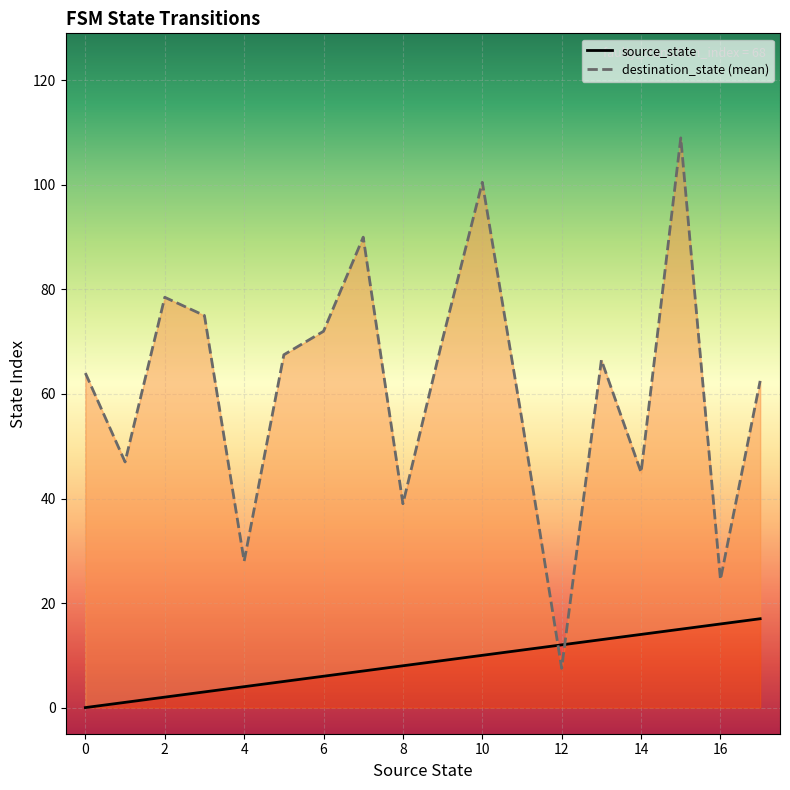

Which series has the widest spread of Y values?

destination_state (mean)